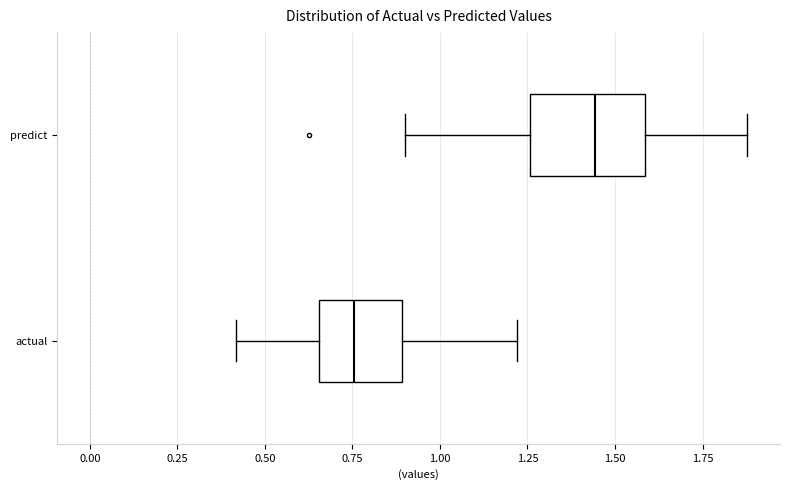

Reading bottom to top, transcribe this box plot: for each box, give where its median line is, the range the box spans, and where its two whiskers end, as read against the x-axis. The values are not printed on the chart, so give them approximately, as read against the axis.

actual: median 0.75, box 0.65 to 0.90, whiskers 0.40 to 1.20
predict: median 1.45, box 1.25 to 1.60, whiskers 0.90 to 1.90